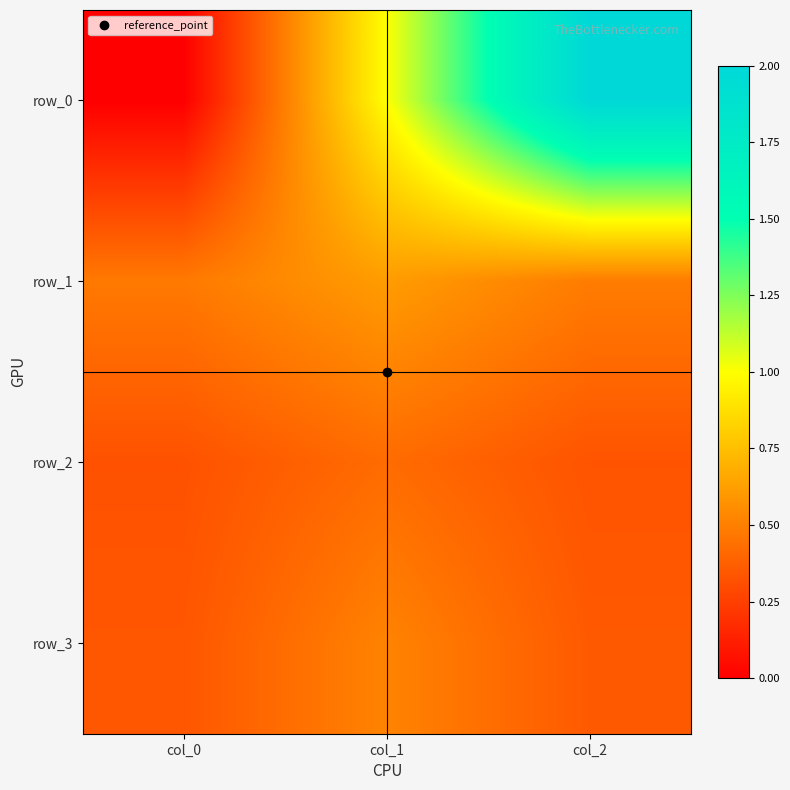

What is the approximate value of row_1 at col_0?

0.5